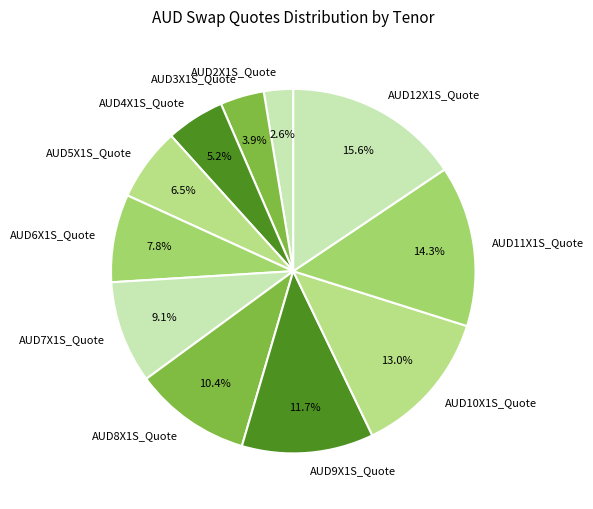

Count the number of slices in the pie.

11